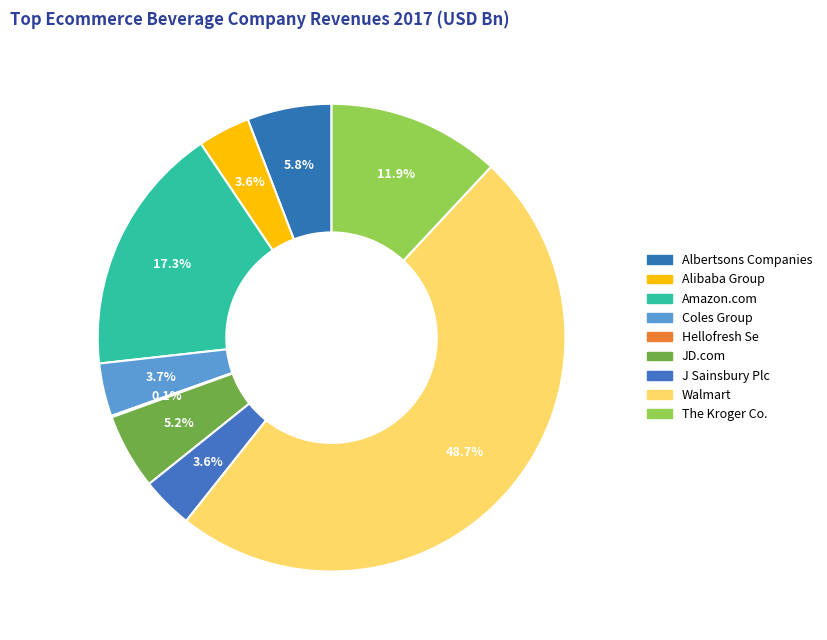

Is there a majority slice in this chart?

No